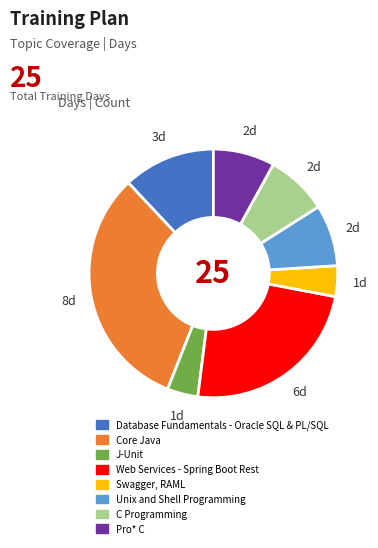

What is the ratio of the value at Database Fundamentals - Oracle SQL & PL/SQL to the value at Pro* C?

1.5